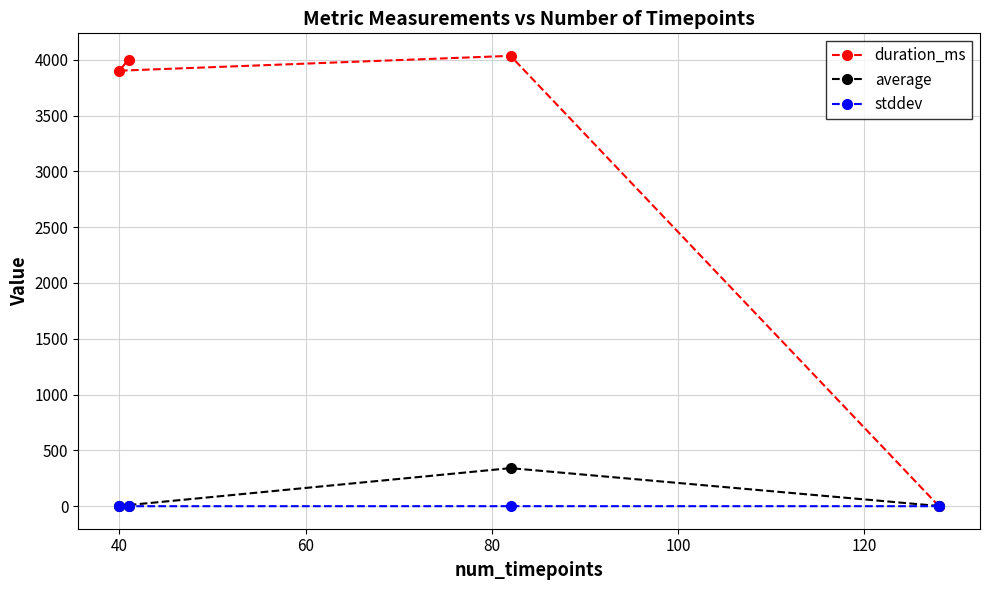

What is the maximum value for duration_ms?

4035.0